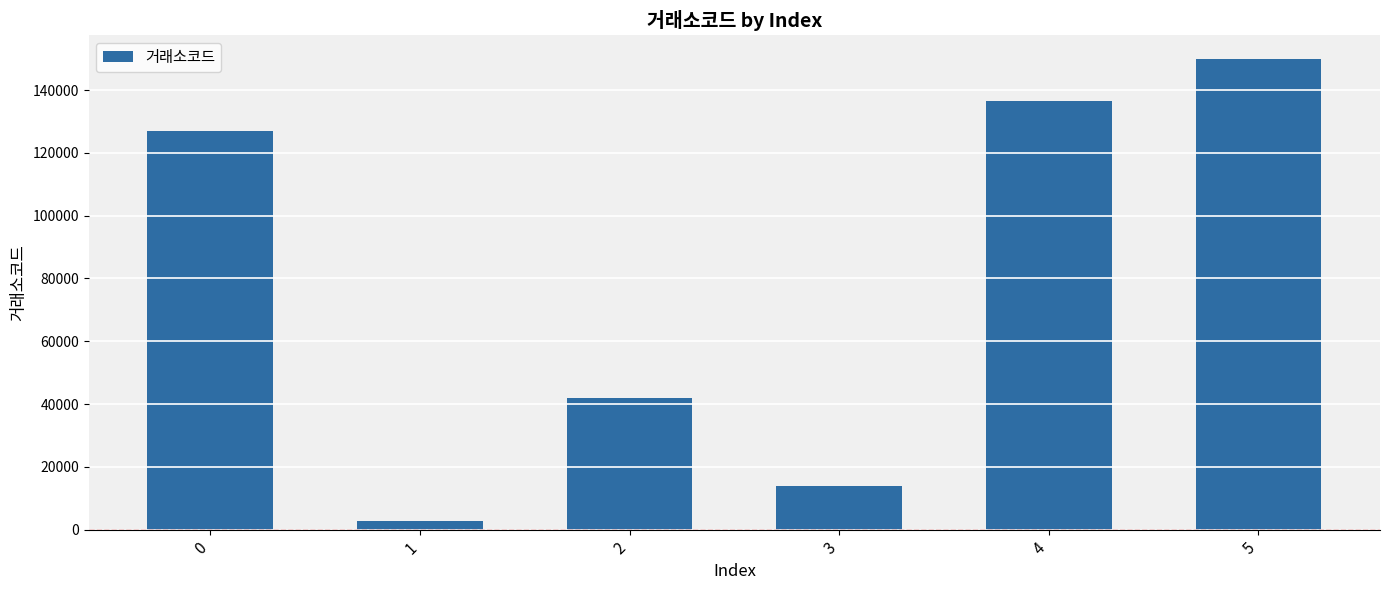

Reading left to right, list all the values displayed in this chart.

126870	2700	41910	13990	136480	149940